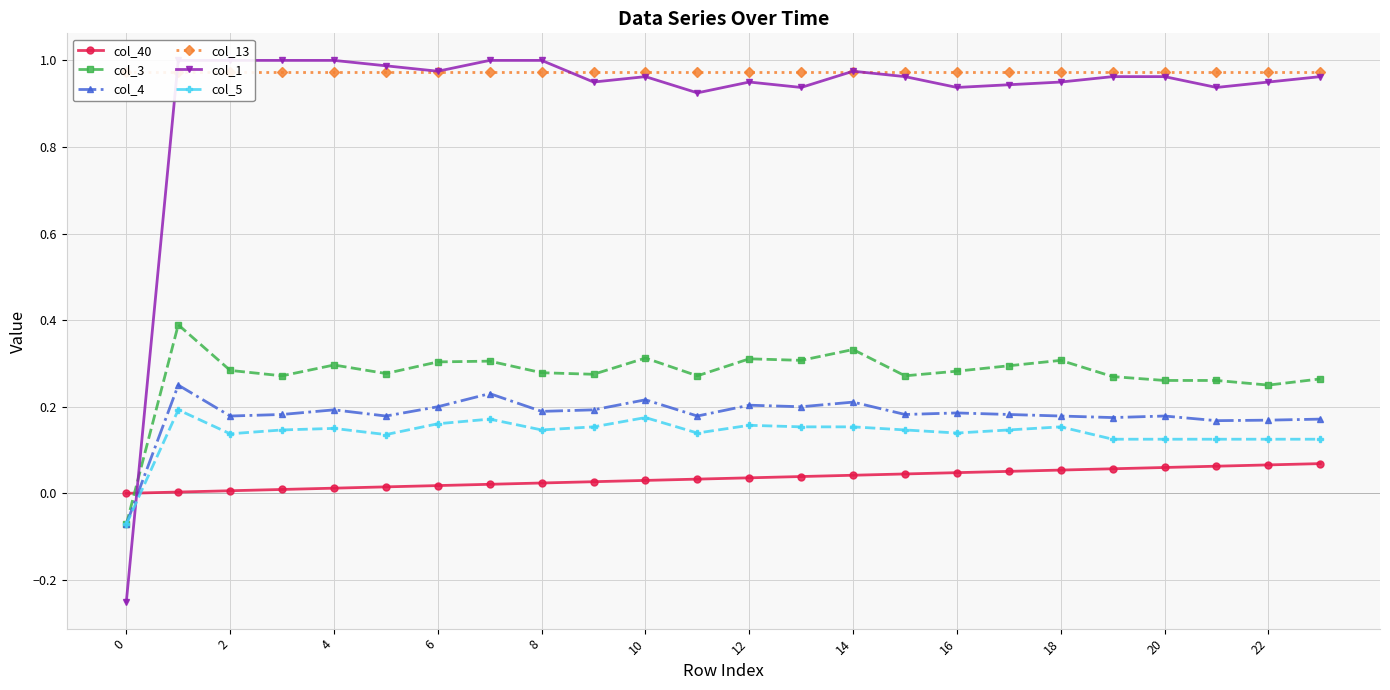

True or false: col_3 has more than 2 points higher than both neighbors.

True